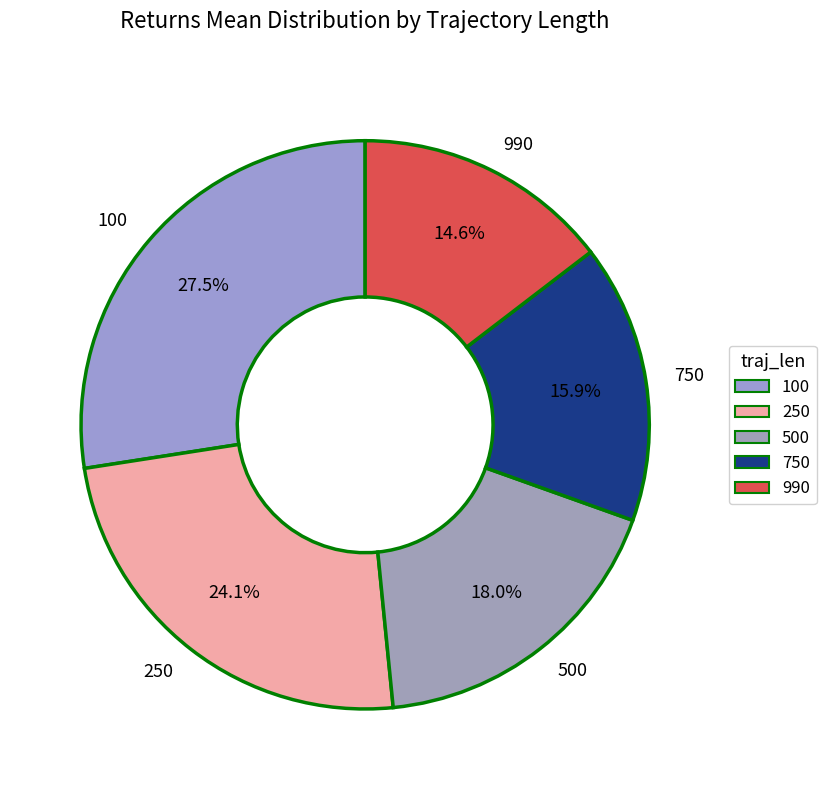

To the nearest percent, what is the difference between the largest and smallest slice percentages?

13%